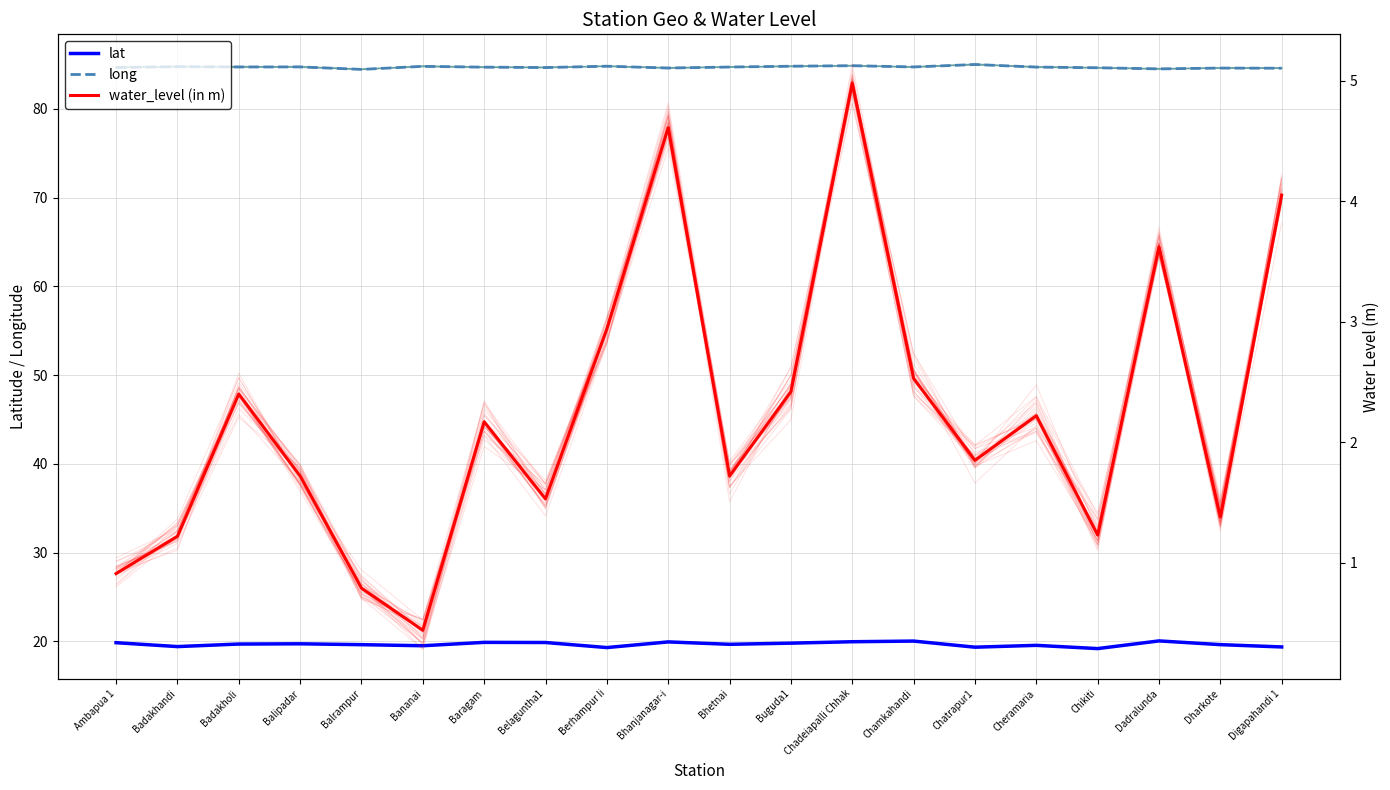

Between Berhampur Ii and Chatrapur1, which series saw the biggest shift?

water_level (in m)